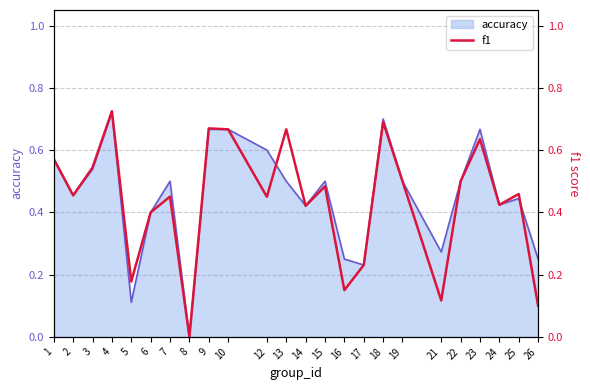

Count the number of values greater than 0.

23